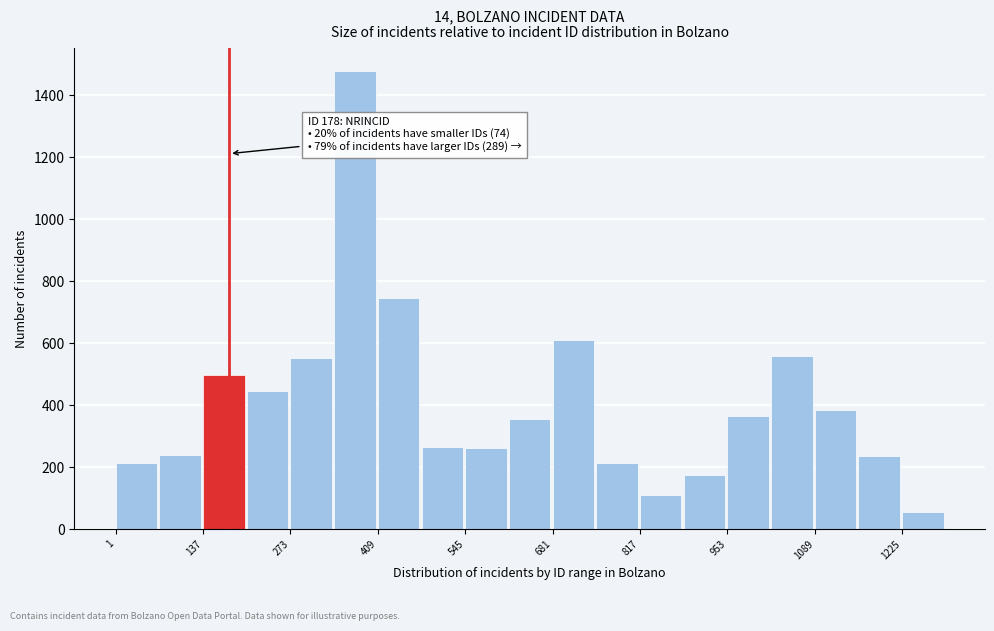

Around what value on the x-axis is the tallest bar? Give the approximate position of its centre, as read against the axis.

380